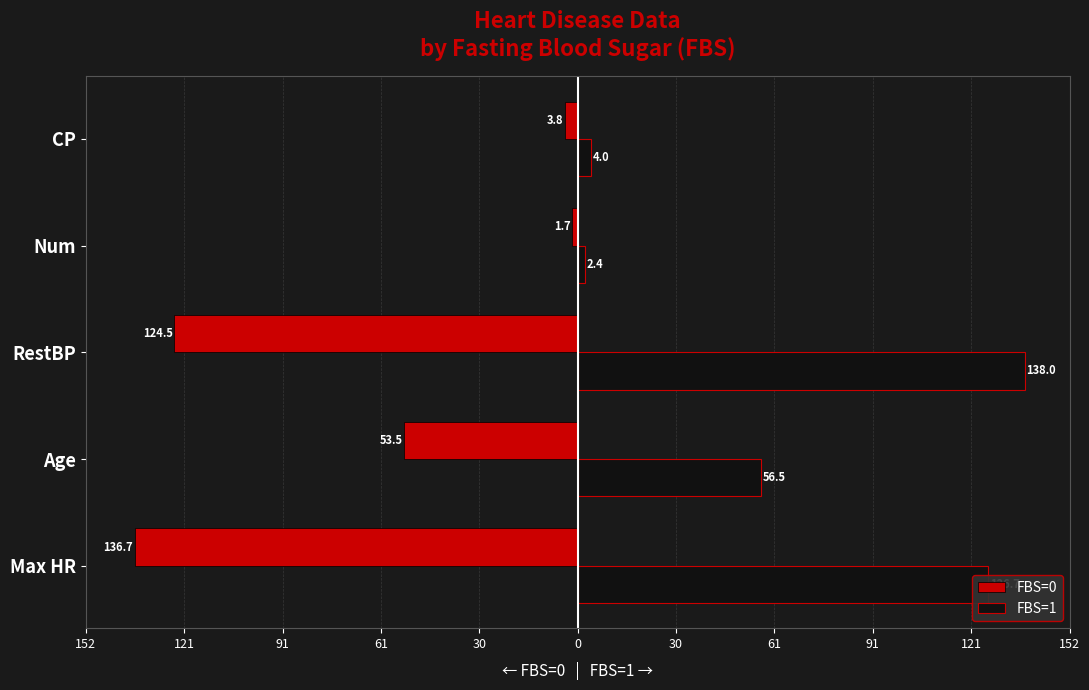

Reading right to left, list all the values displayed in this chart.

FBS=0: -3.8	-1.7	-124.5	-53.5	-136.7
FBS=1: 4.0	2.4	138.0	56.5	126.7